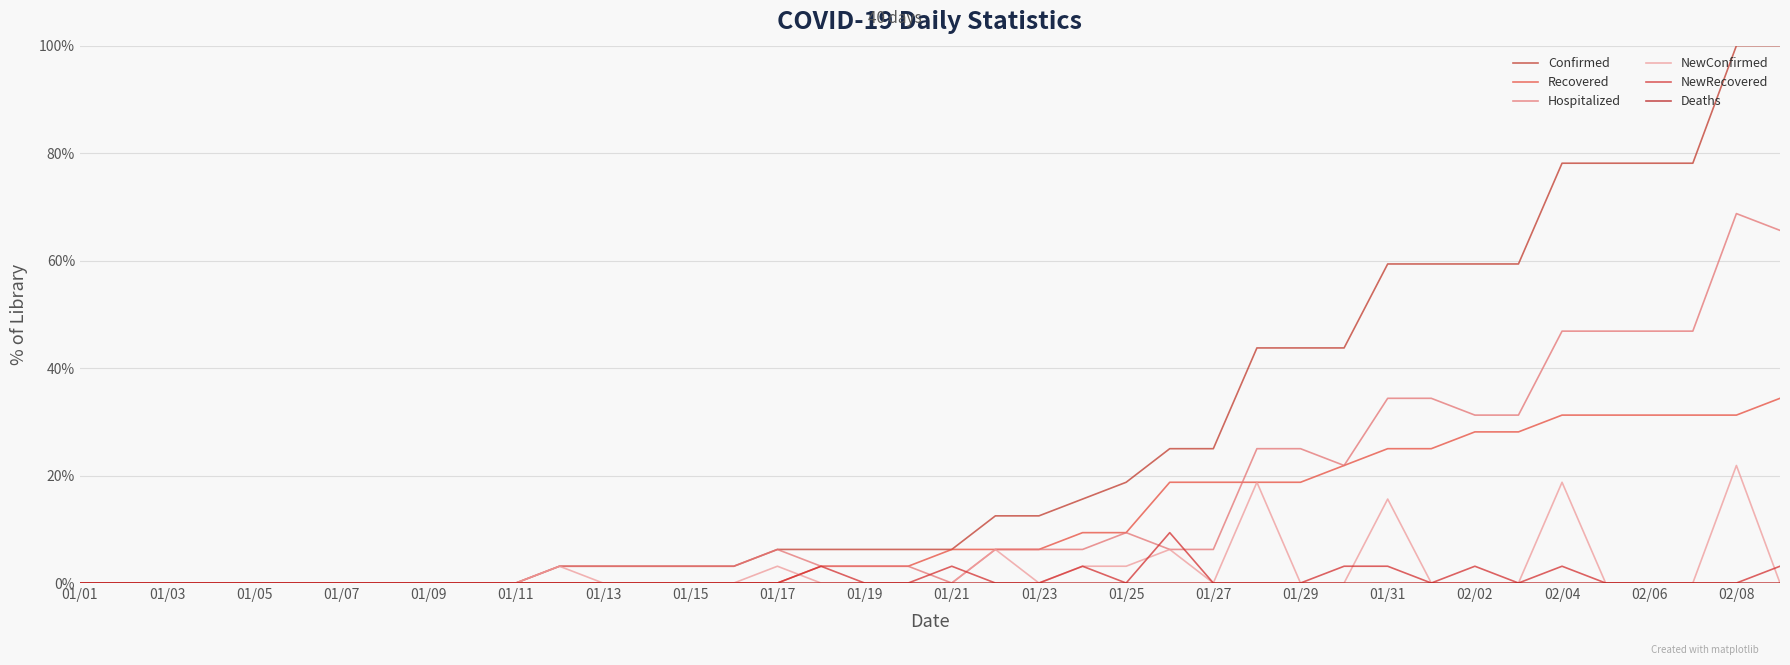

Reading right to left, list all the values displayed in this chart.

Confirmed: 100.0	100.0	78.1	78.1	78.1	78.1	59.4	59.4	59.4	59.4	43.8	43.8	43.8	25.0	25.0	18.8	15.6	12.5	12.5	6.2	6.2	6.2	6.2	6.2	3.1	3.1	3.1	3.1	3.1	0.0	0.0	0.0	0.0	0.0	0.0	0.0	0.0	0.0	0.0	0.0
Recovered: 34.4	31.2	31.2	31.2	31.2	31.2	28.1	28.1	25.0	25.0	21.9	18.8	18.8	18.8	18.8	9.4	9.4	6.2	6.2	6.2	3.1	3.1	3.1	0.0	0.0	0.0	0.0	0.0	0.0	0.0	0.0	0.0	0.0	0.0	0.0	0.0	0.0	0.0	0.0	0.0
Hospitalized: 65.6	68.8	46.9	46.9	46.9	46.9	31.2	31.2	34.4	34.4	21.9	25.0	25.0	6.2	6.2	9.4	6.2	6.2	6.2	0.0	3.1	3.1	3.1	6.2	3.1	3.1	3.1	3.1	3.1	0.0	0.0	0.0	0.0	0.0	0.0	0.0	0.0	0.0	0.0	0.0
NewConfirmed: 0.0	21.9	0.0	0.0	0.0	18.8	0.0	0.0	0.0	15.6	0.0	0.0	18.8	0.0	6.2	3.1	3.1	0.0	6.2	0.0	0.0	0.0	0.0	3.1	0.0	0.0	0.0	0.0	3.1	0.0	0.0	0.0	0.0	0.0	0.0	0.0	0.0	0.0	0.0	0.0
NewRecovered: 3.1	0.0	0.0	0.0	0.0	3.1	0.0	3.1	0.0	3.1	3.1	0.0	0.0	0.0	9.4	0.0	3.1	0.0	0.0	3.1	0.0	0.0	3.1	0.0	0.0	0.0	0.0	0.0	0.0	0.0	0.0	0.0	0.0	0.0	0.0	0.0	0.0	0.0	0.0	0.0
Deaths: 0.0	0.0	0.0	0.0	0.0	0.0	0.0	0.0	0.0	0.0	0.0	0.0	0.0	0.0	0.0	0.0	0.0	0.0	0.0	0.0	0.0	0.0	0.0	0.0	0.0	0.0	0.0	0.0	0.0	0.0	0.0	0.0	0.0	0.0	0.0	0.0	0.0	0.0	0.0	0.0